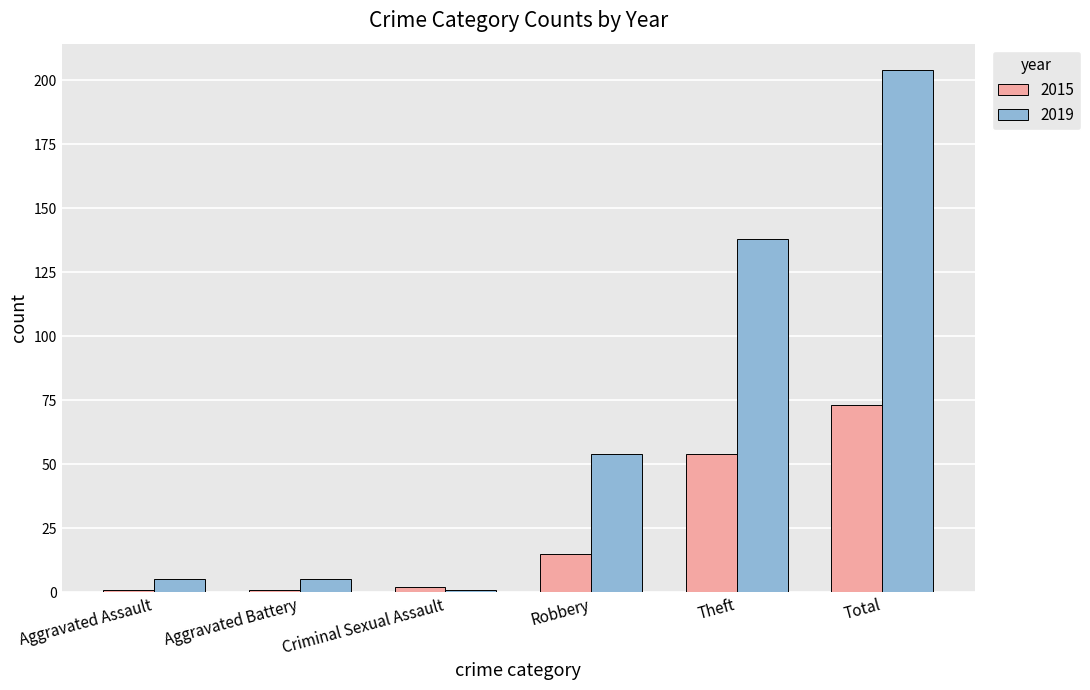

Rank the series by their average value, from lowest to highest.

2015, 2019